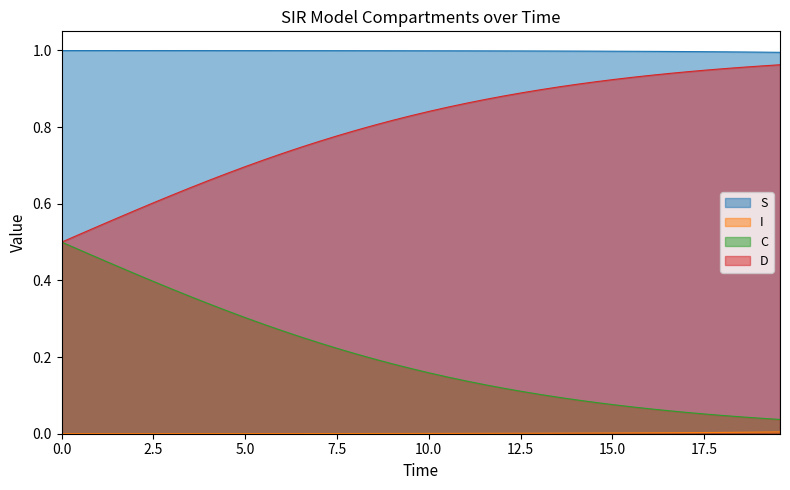

Reading left to right, transcribe all the data shown in this chart.

S: 1.0	1.0	1.0	1.0	1.0	1.0	1.0	1.0	1.0	1.0	1.0	1.0	1.0	1.0	1.0	1.0	1.0	1.0	1.0	1.0	1.0	1.0	1.0	1.0	1.0	1.0	1.0	1.0	1.0	1.0	1.0	1.0	1.0	1.0	1.0	1.0	1.0	1.0	1.0	1.0
I: 0.0	0.0	0.0	0.0	0.0	0.0	0.0	0.0	0.0	0.0	0.0	0.0	0.0	0.0	0.0	0.0	0.0	0.0	0.0	0.0	0.0	0.0	0.0	0.0	0.0	0.0	0.0	0.0	0.0	0.0	0.0	0.0	0.0	0.0	0.0	0.0	0.0	0.0	0.0	0.0
C: 0.5	0.5	0.5	0.4	0.4	0.4	0.4	0.4	0.3	0.3	0.3	0.3	0.3	0.3	0.2	0.2	0.2	0.2	0.2	0.2	0.2	0.1	0.1	0.1	0.1	0.1	0.1	0.1	0.1	0.1	0.1	0.1	0.1	0.1	0.1	0.1	0.0	0.0	0.0	0.0
D: 0.5	0.5	0.5	0.6	0.6	0.6	0.6	0.6	0.7	0.7	0.7	0.7	0.7	0.7	0.8	0.8	0.8	0.8	0.8	0.8	0.8	0.9	0.9	0.9	0.9	0.9	0.9	0.9	0.9	0.9	0.9	0.9	0.9	0.9	0.9	0.9	1.0	1.0	1.0	1.0